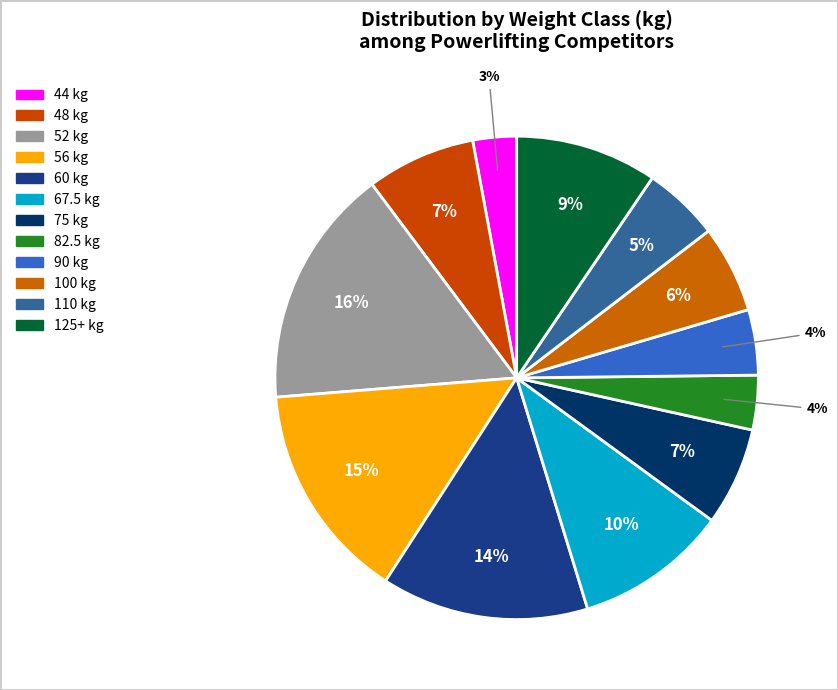

Is it true that 90 is 18% of the pie?

False